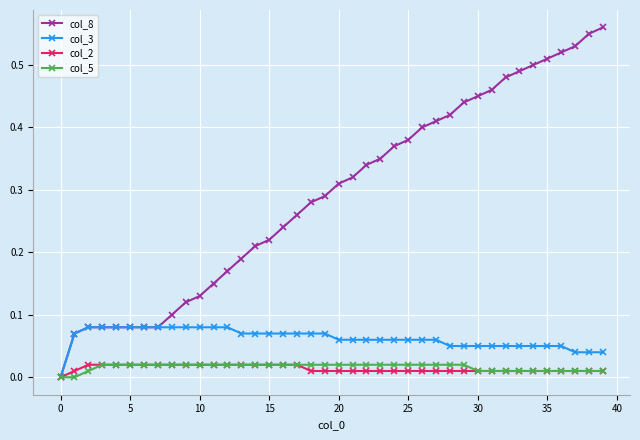

Which series has the widest spread of values?

col_8